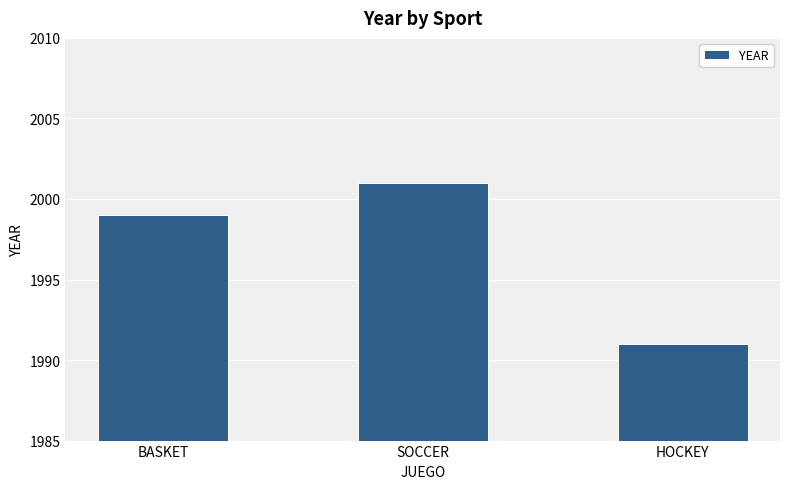

What is the change in value from BASKET to SOCCER?

+2